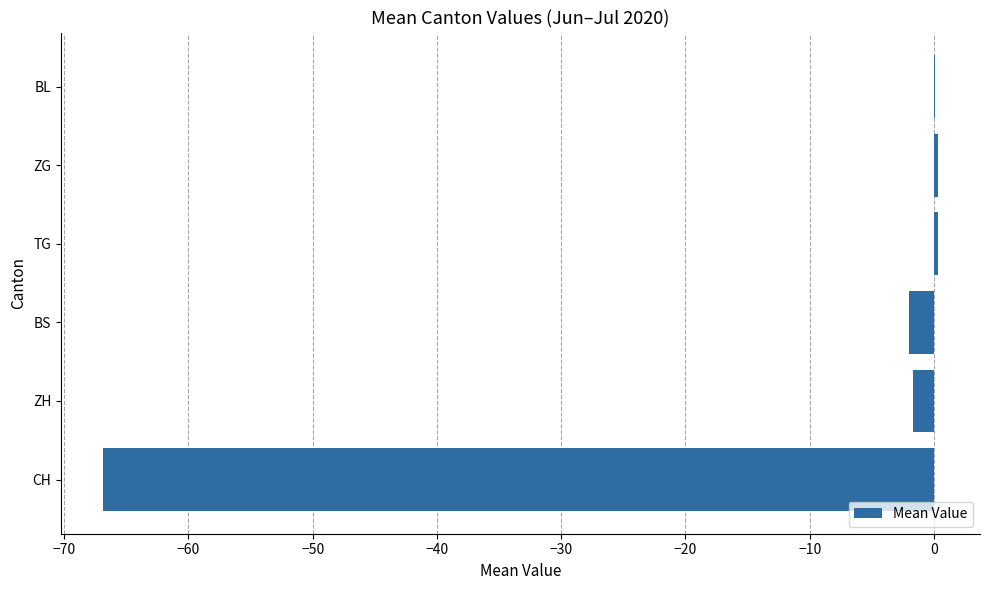

Which has a higher value, ZG or ZH?

ZG